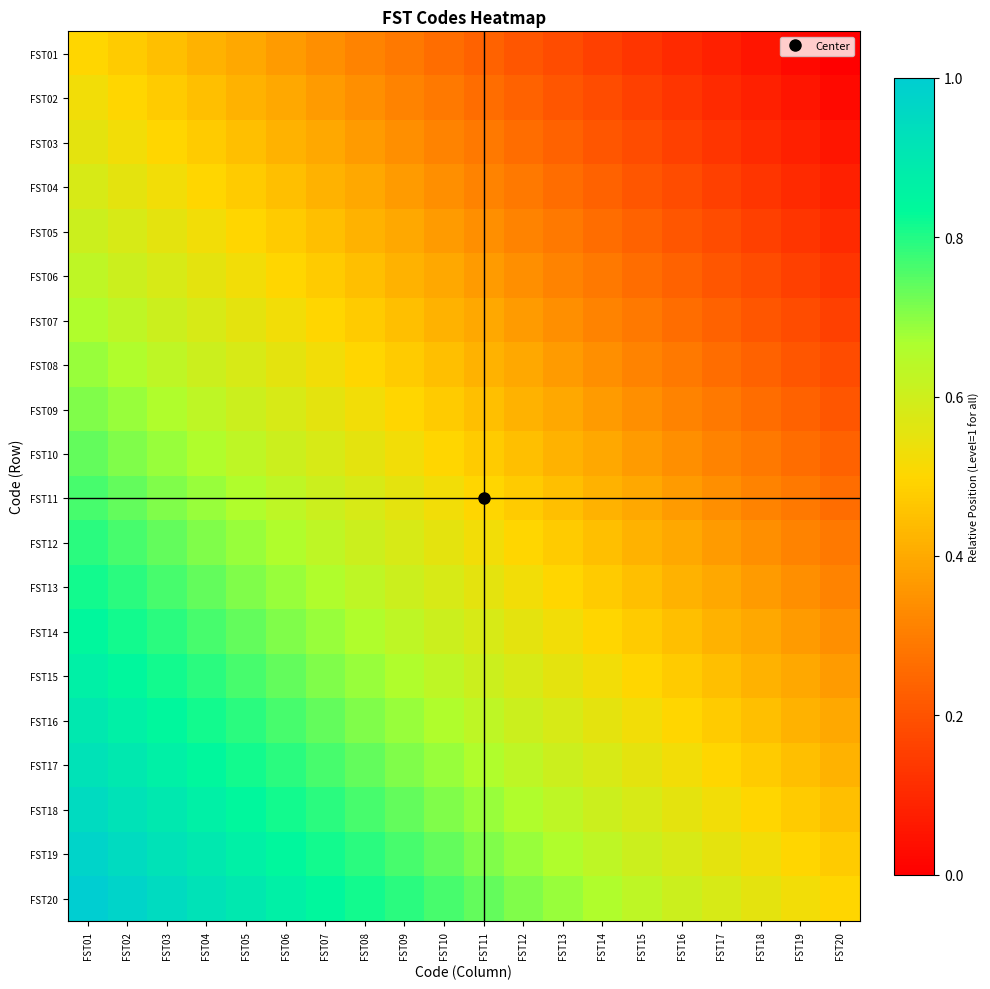

What is the spread (max minus min) of values at FST19?

0.5